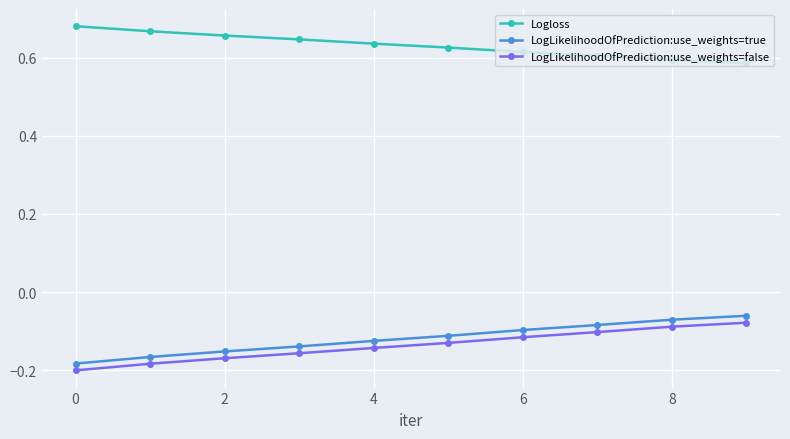

Count the number of data series in this chart.

3